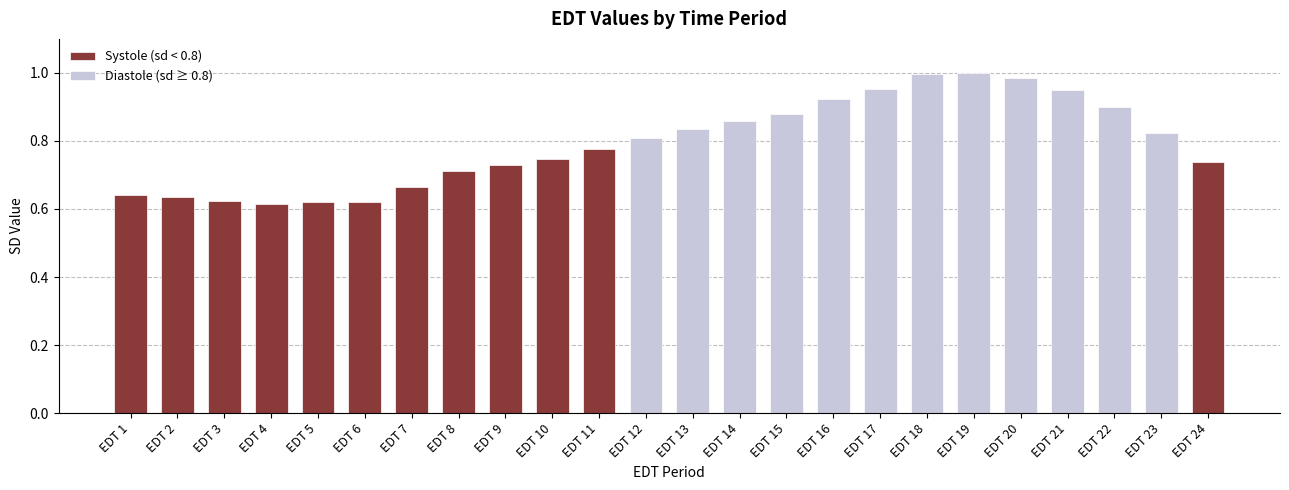

Reading left to right, extract all data points from this chart.

Systole (sd < 0.8): 0.6	0.6	0.6	0.6	0.6	0.6	0.7	0.7	0.7	0.7	0.8	0.7
Diastole (sd ≥ 0.8): 0.8	0.8	0.9	0.9	0.9	1.0	1.0	1.0	1.0	0.9	0.9	0.8